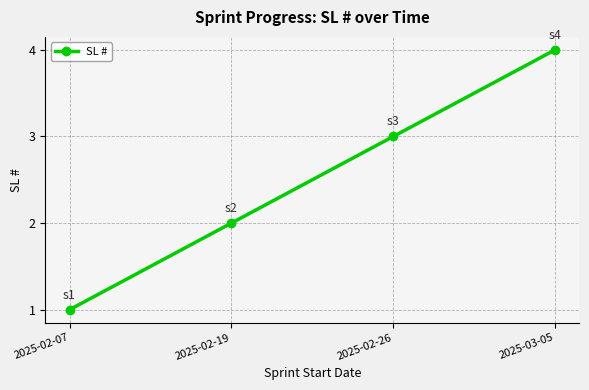

What is the smallest value displayed?

1